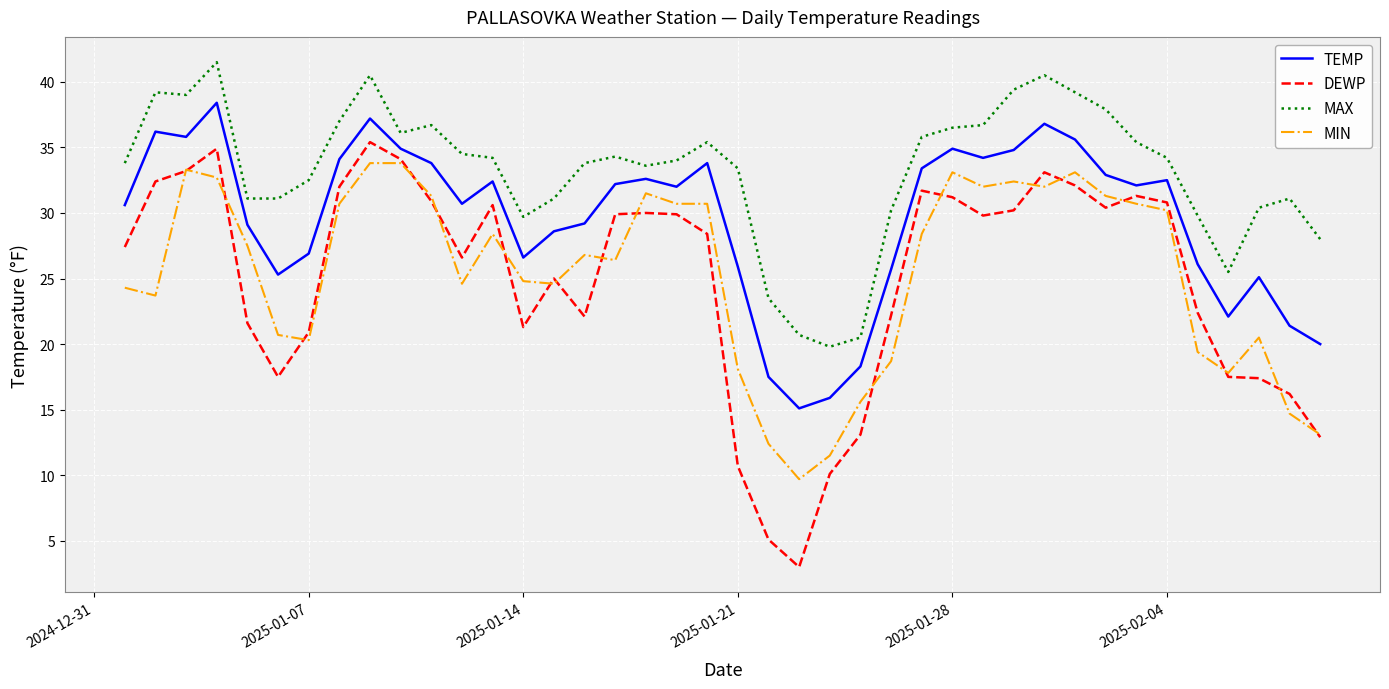

True or false: TEMP and MAX intersect in this chart.

False